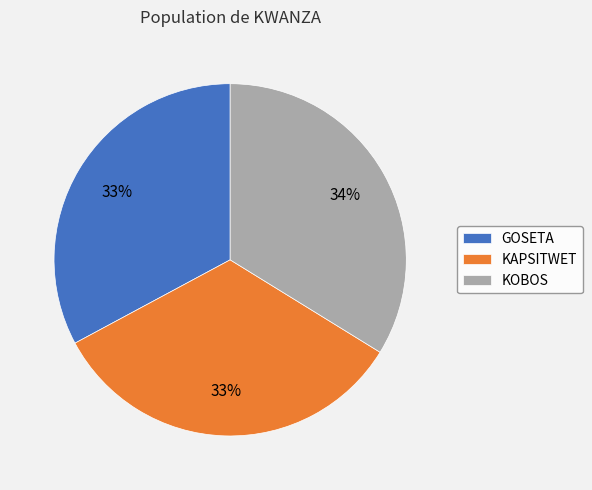

The KAPSITWET slice represents 33% of the pie. True or false?

True